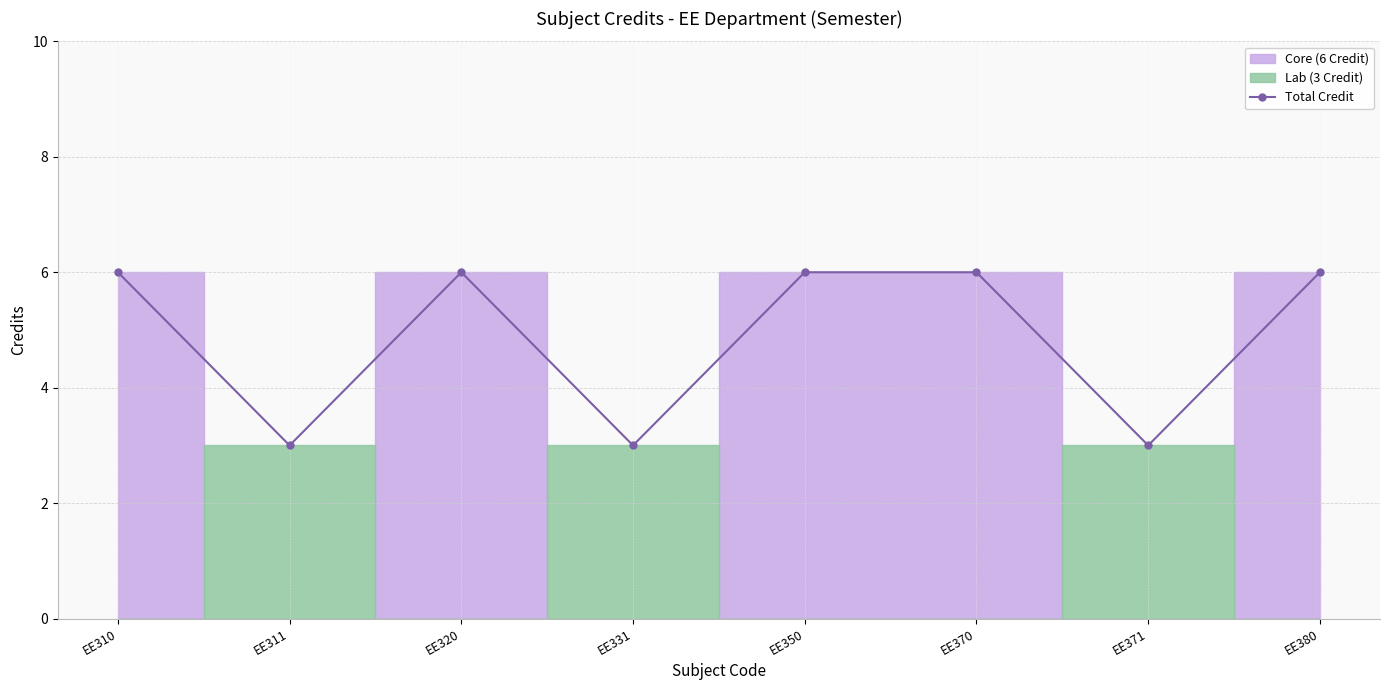

Reading left to right, extract all data points from this chart.

EE310=6	EE311=3	EE320=6	EE331=3	EE350=6	EE370=6	EE371=3	EE380=6